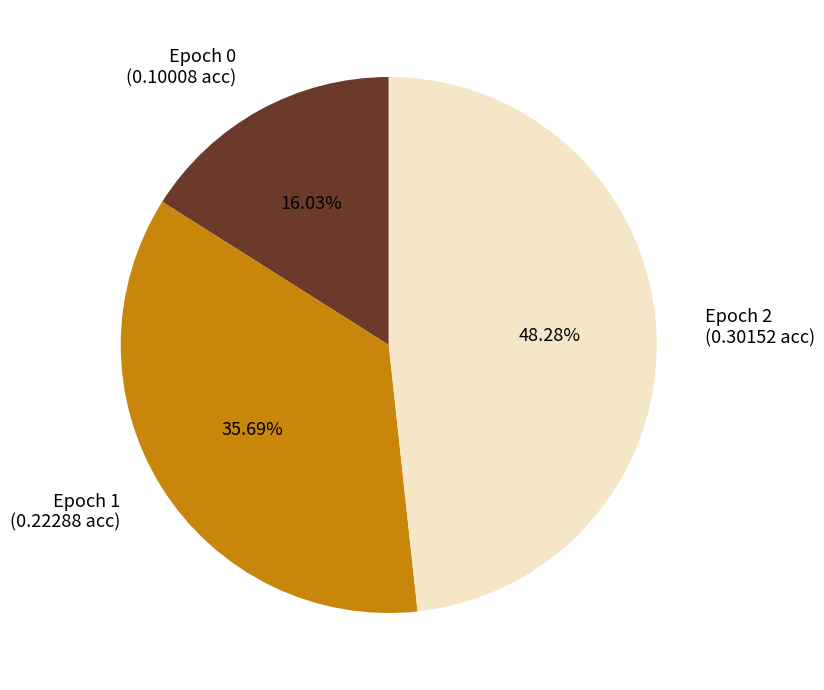

Count the number of slices in the pie.

3